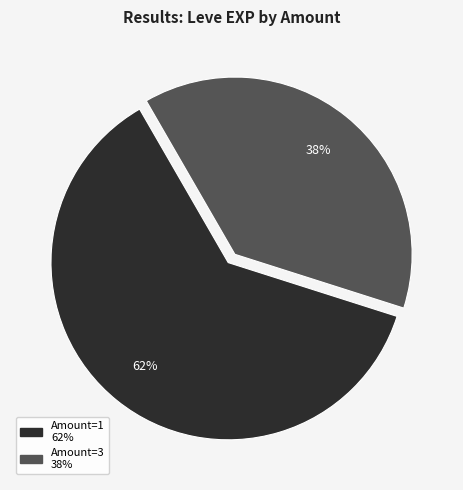

How many segments does this pie chart have?

2